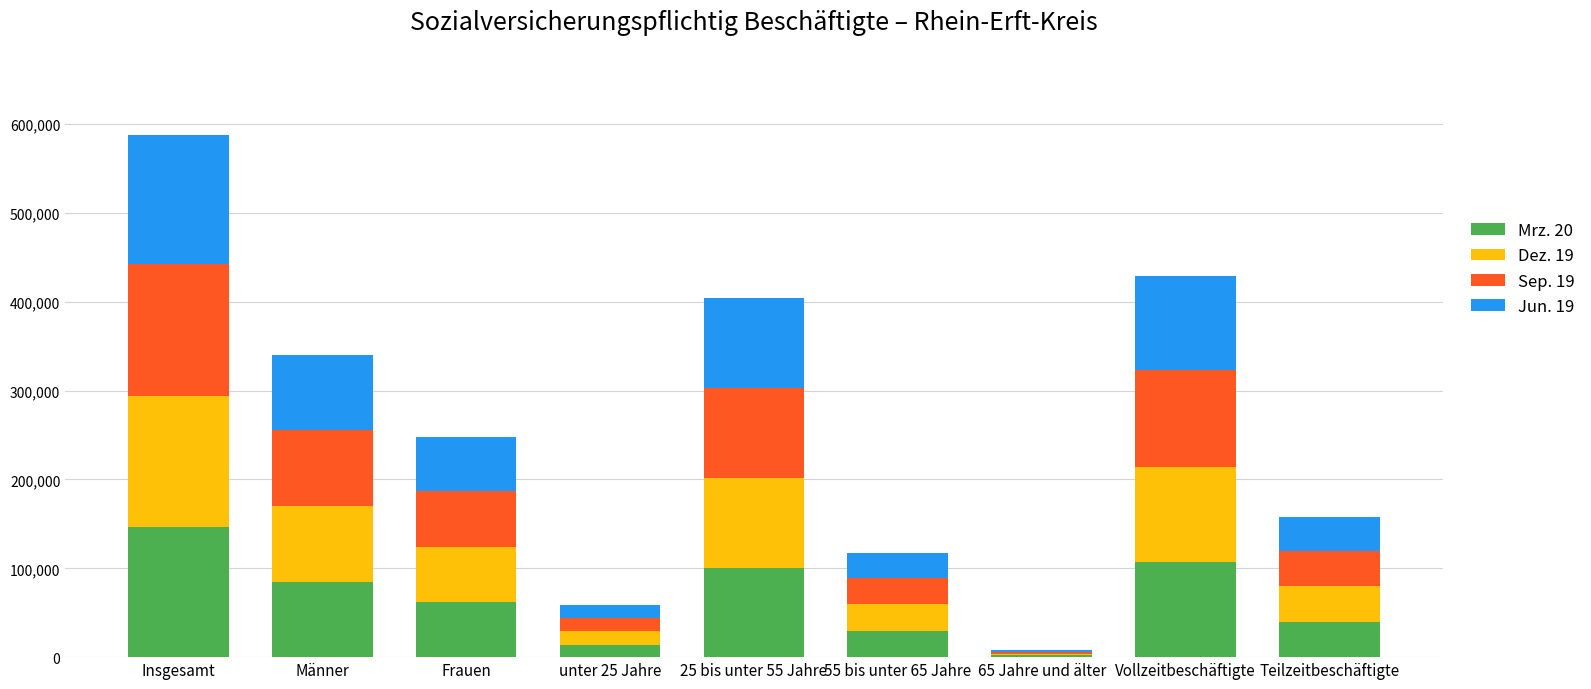

Which category has the highest value in the Mrz. 20 series?

Insgesamt